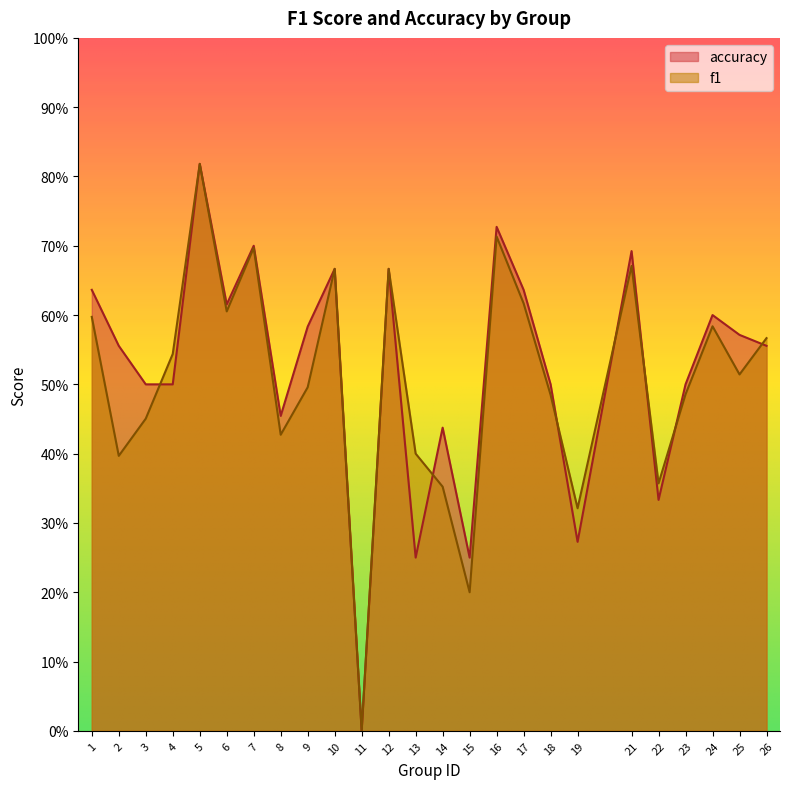

The value of f1 at 26 is 0.6. True or false?

True